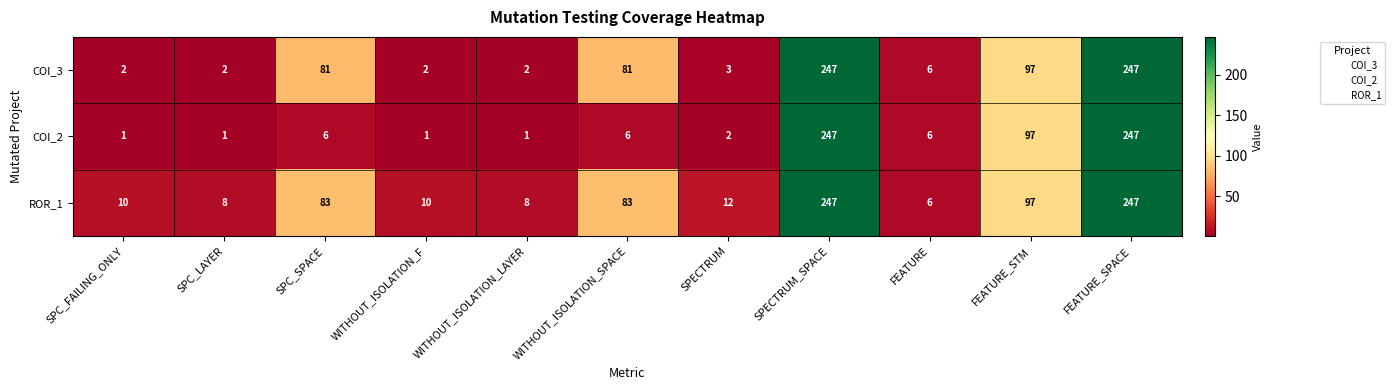

What is the sum of all COI_2 values?

615